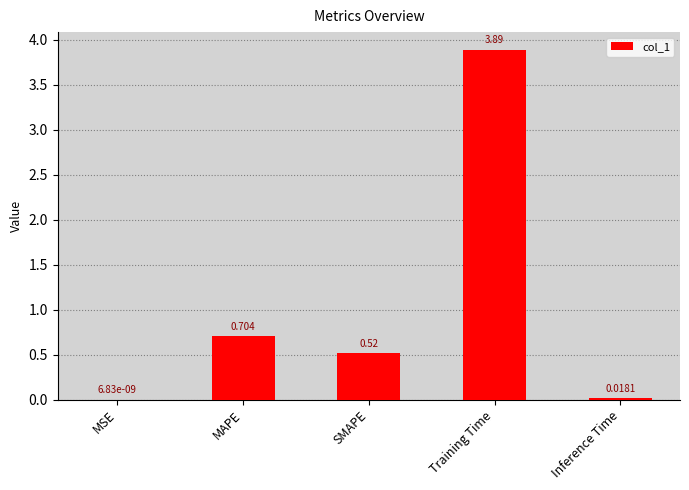

Where is the data nearest to the value 1?

MAPE